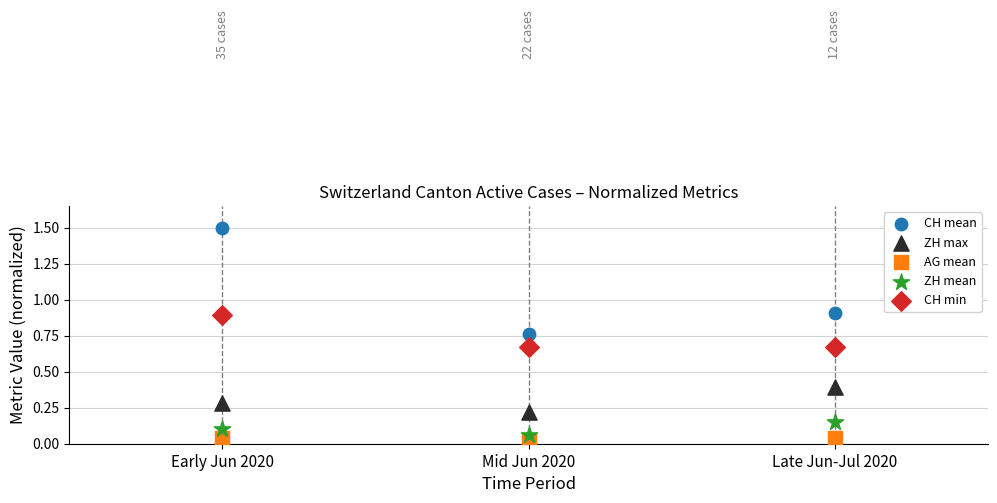

Which series has the largest Y range (max minus min)?

CH mean